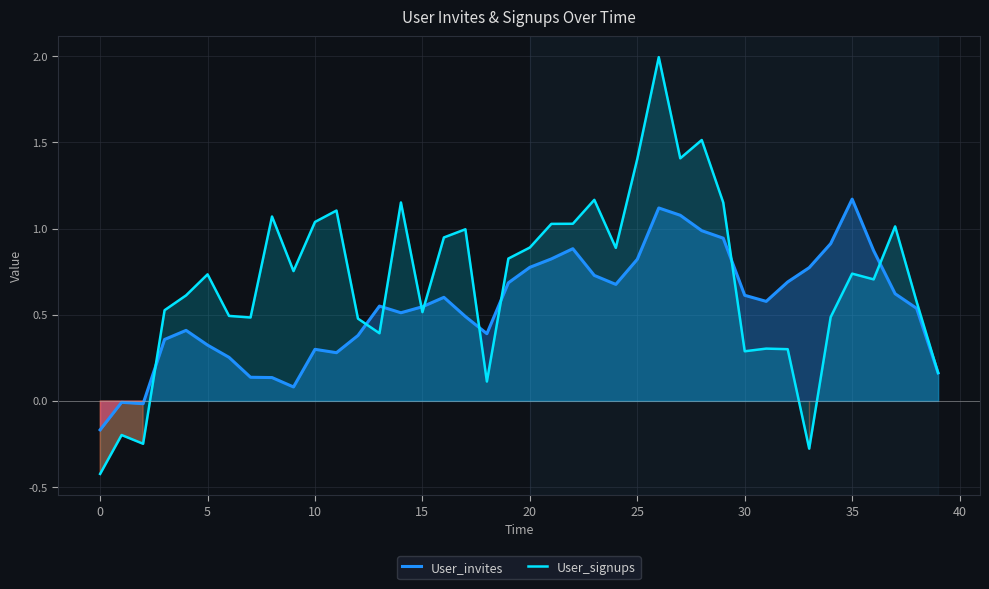

The User_invites series shows 1.3 at 20. True or false?

False